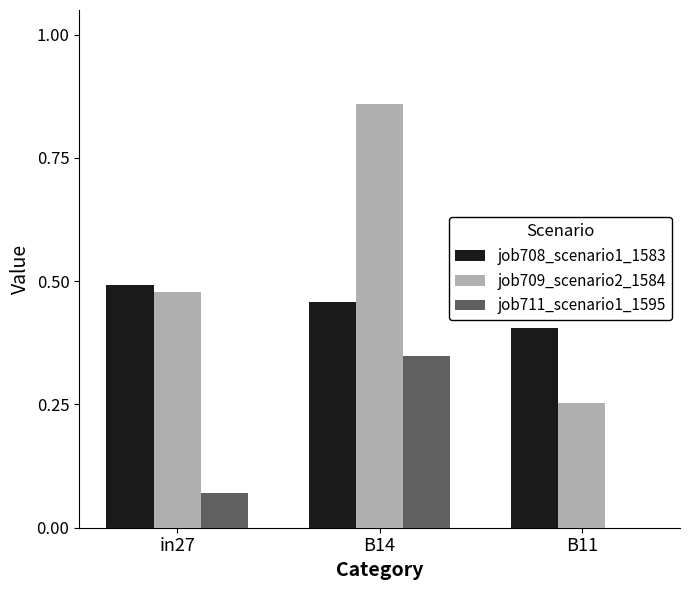

Between in27 and B14, which series saw the biggest shift?

job709_scenario2_1584